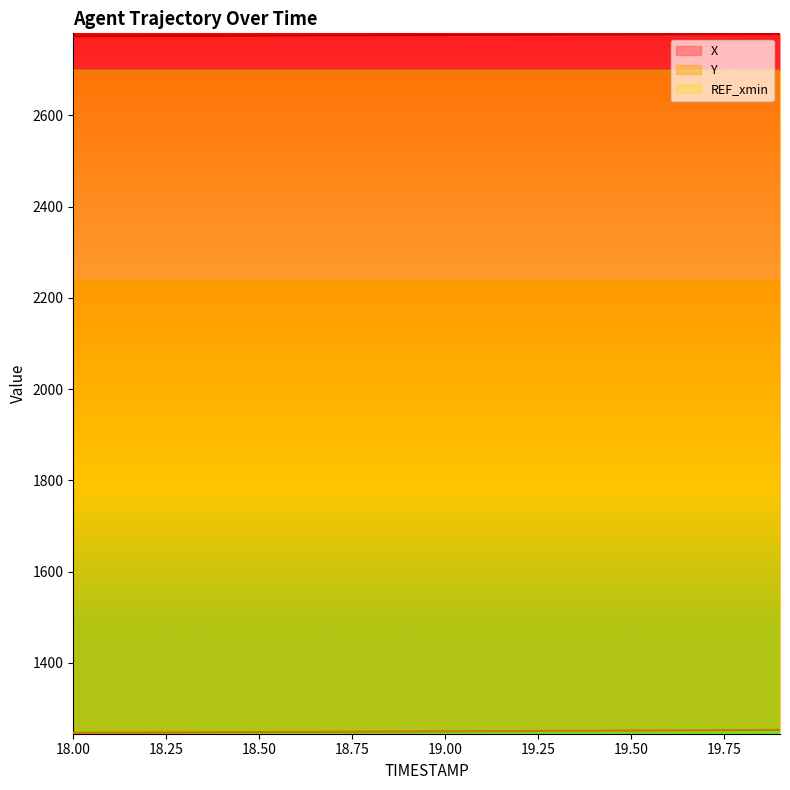

What is the difference between the maximum and second lowest values in the X series?

4.5